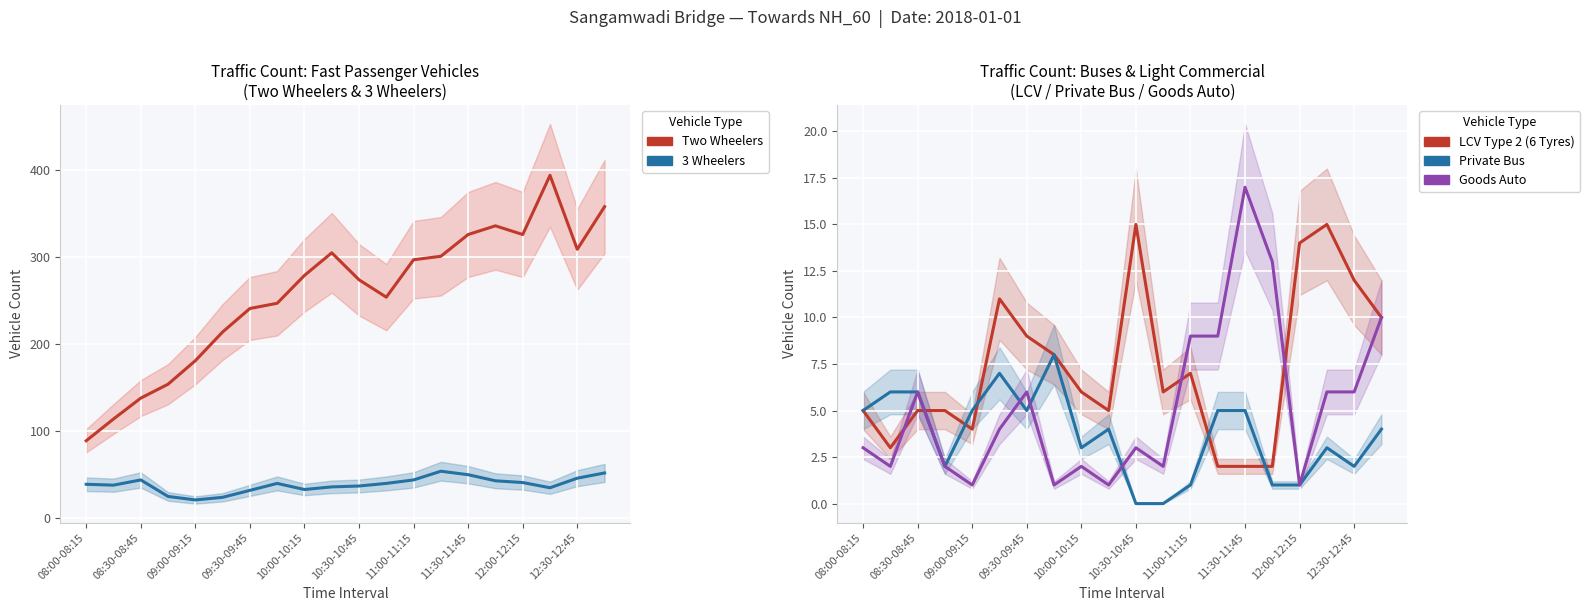

True or false: Goods Auto has a value of 3 at 08:30-08:45.

False